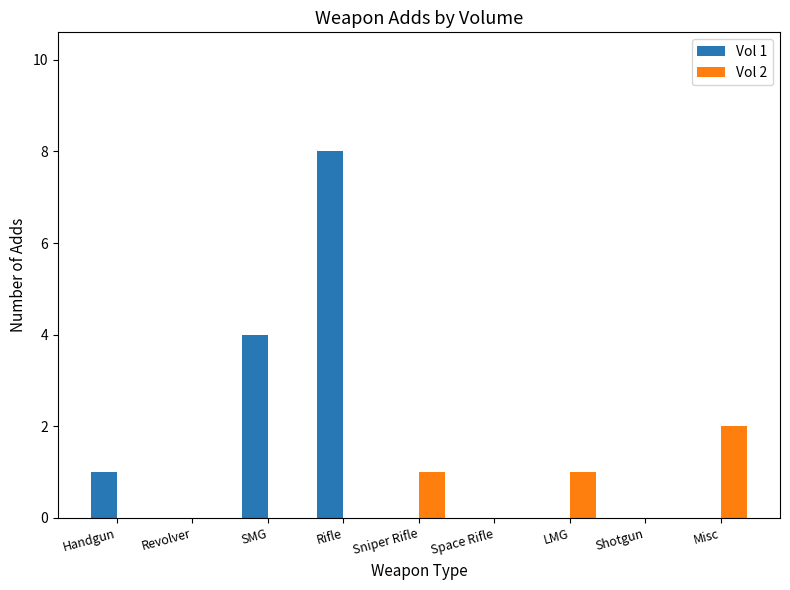

Between Handgun and SMG, which series saw the biggest shift?

Vol 1